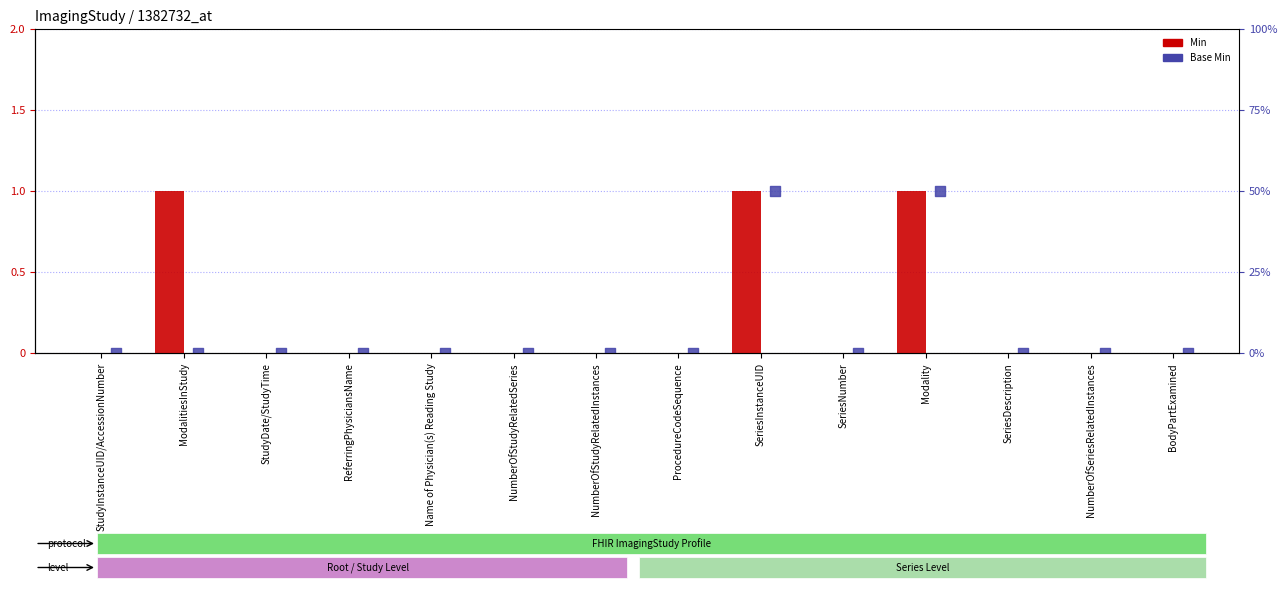

Which series has the largest total across all categories?

Min